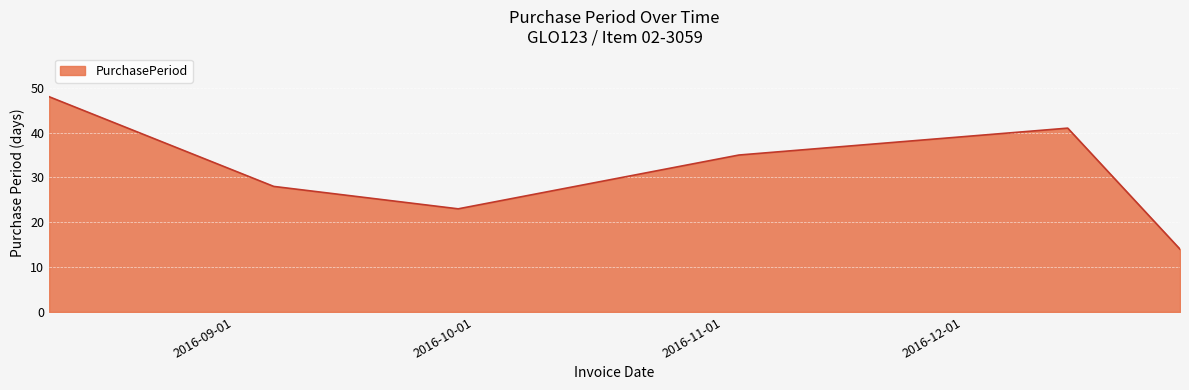

How many lines are shown in the chart?

1